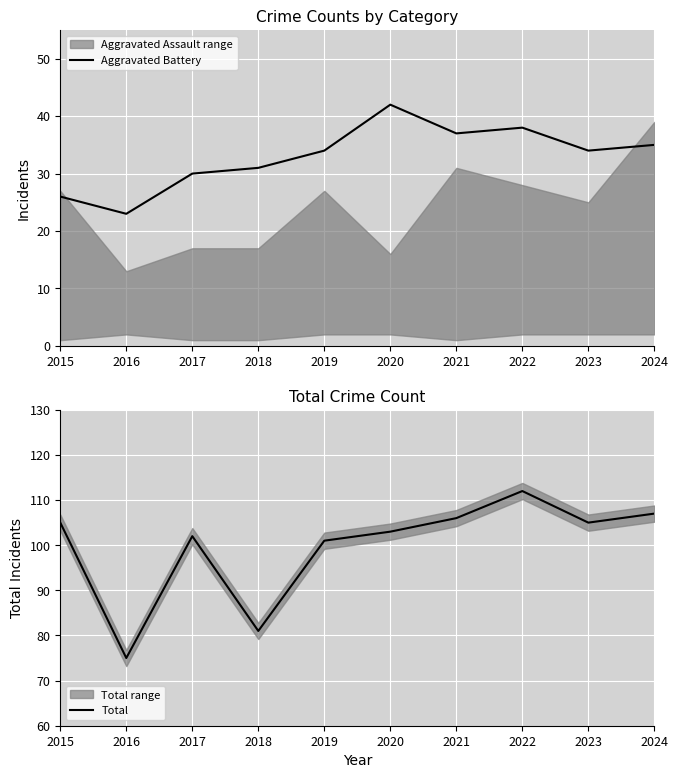

How many lines are shown in the chart?

2